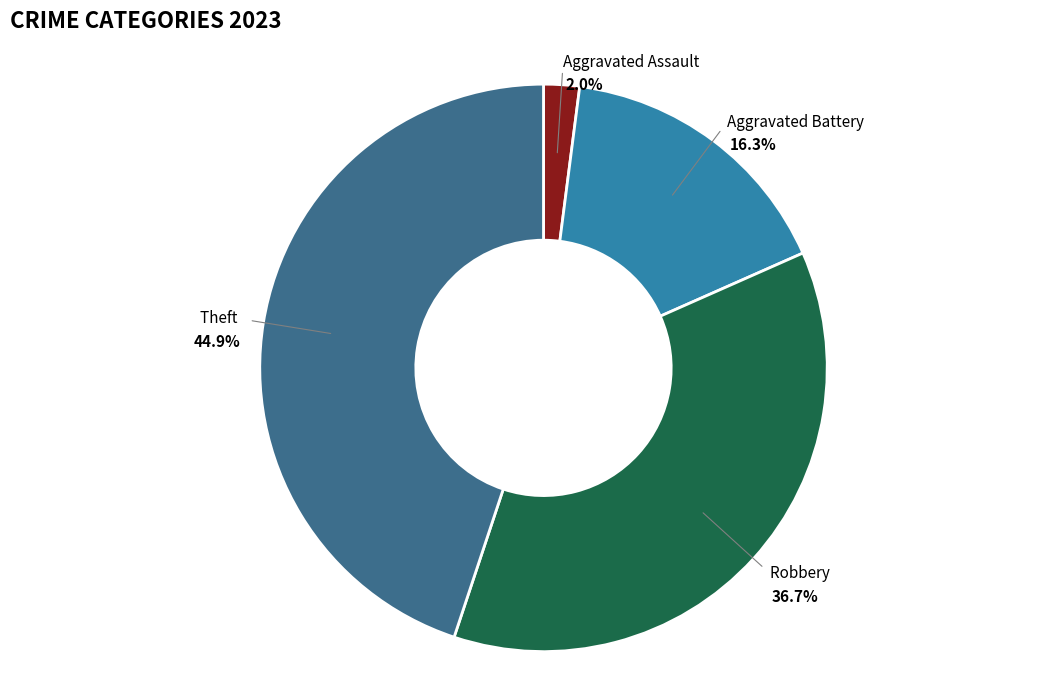

Is there any slice that represents more than half of the pie?

No